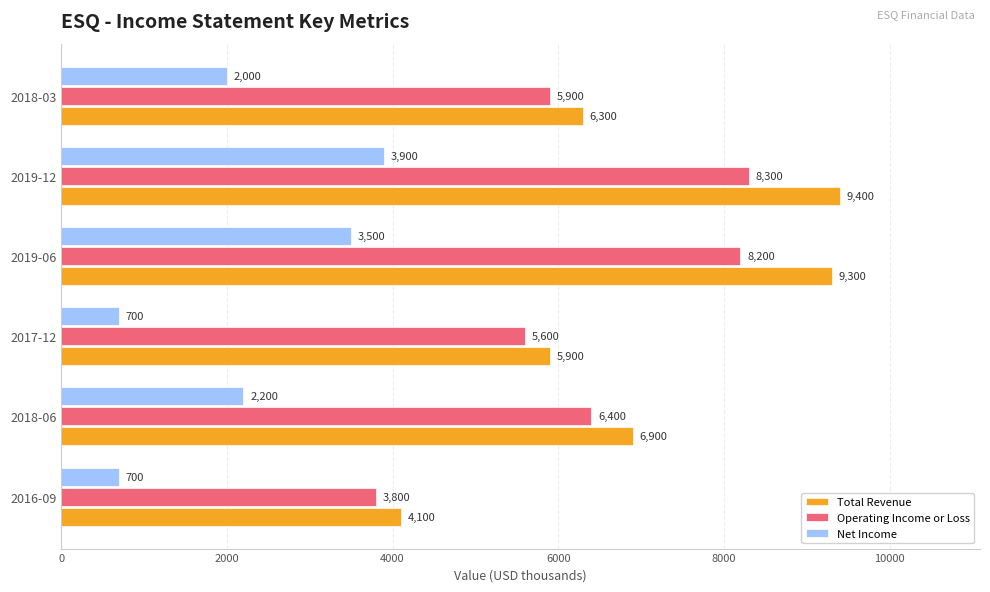

Which series has the widest spread of values?

Total Revenue